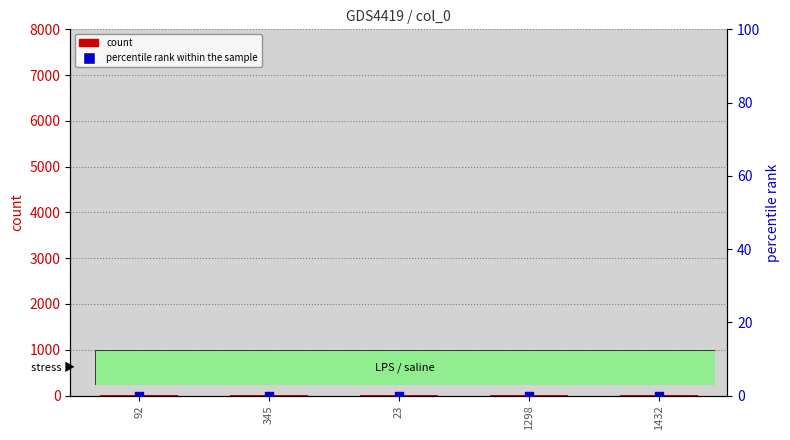

Is the value of percentile rank within the sample at 23 greater than the value of count at 1298?

No